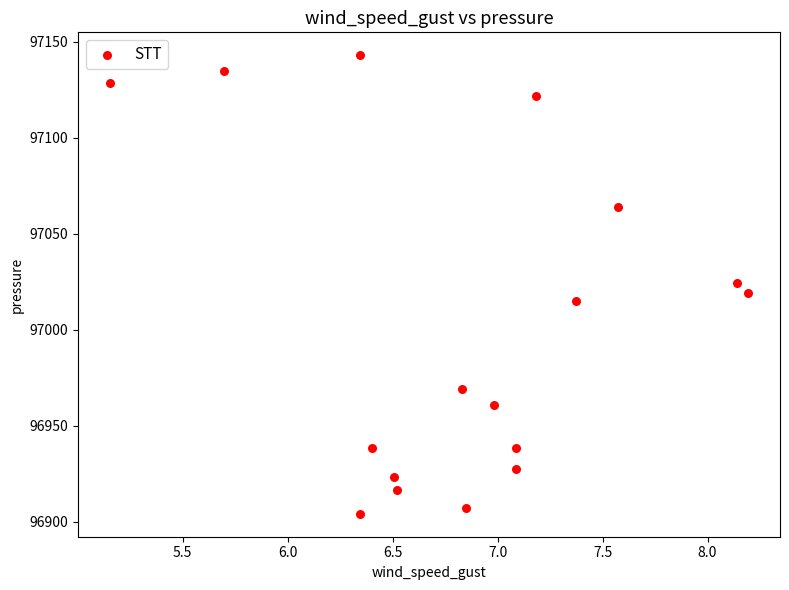

What is the range of Y values (max minus min)?

238.8